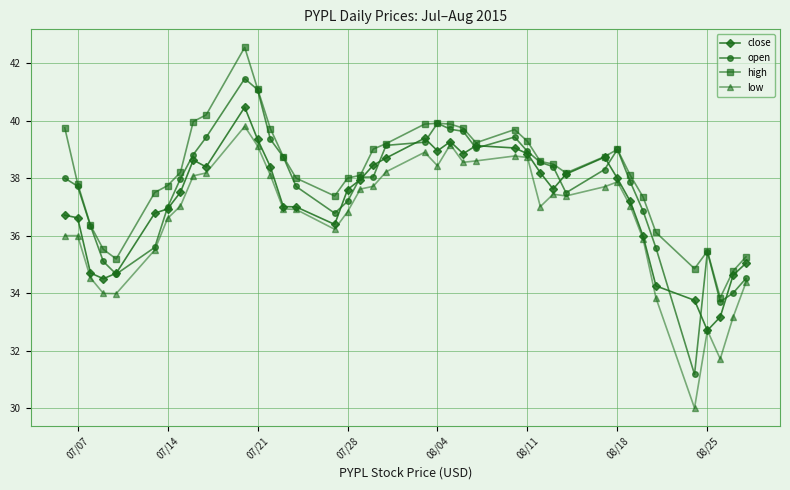

True or false: low and high intersect in this chart.

False